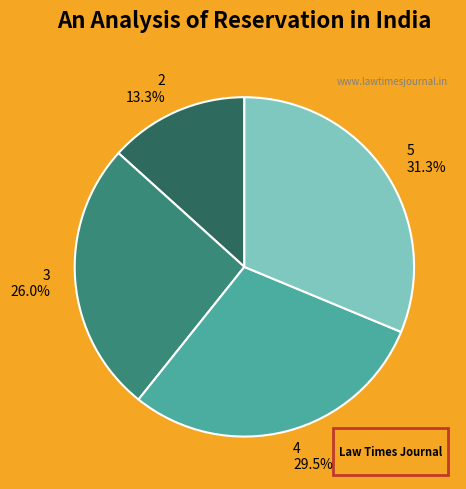

How many segments does this pie chart have?

4